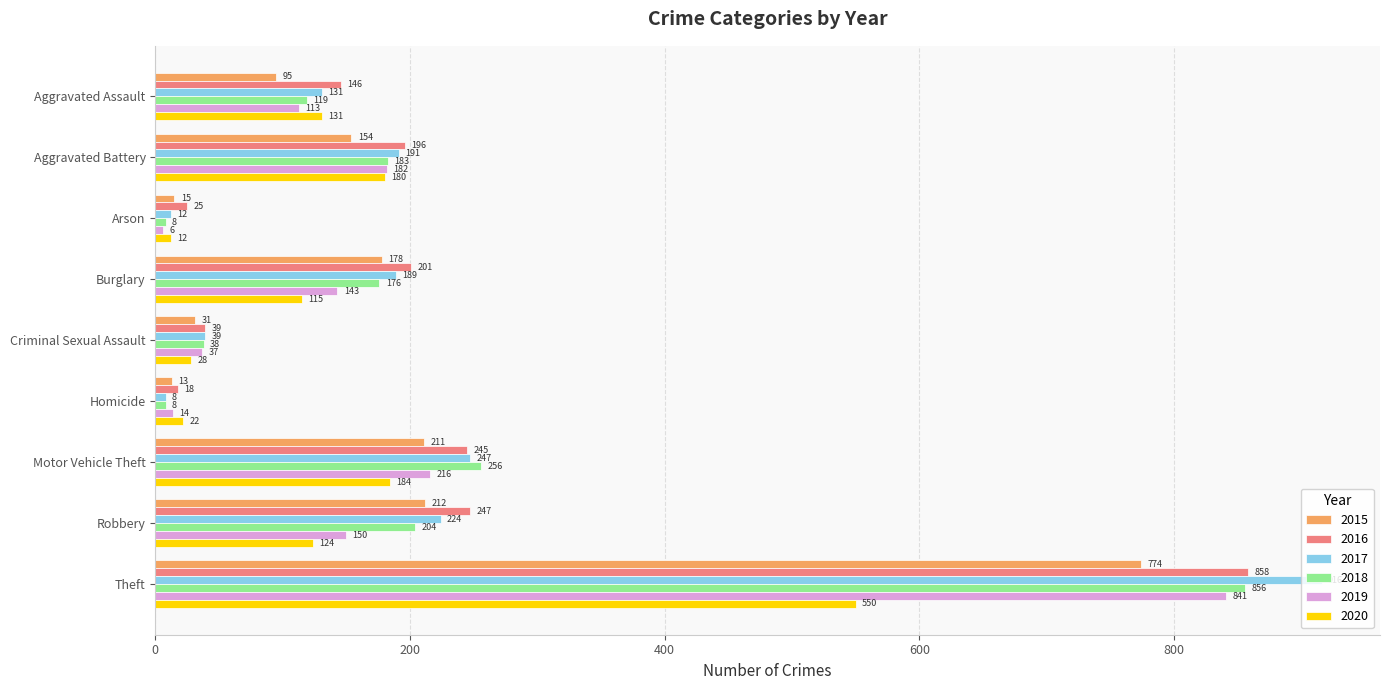

What is the sum of the 2020 values at Criminal Sexual Assault and Theft?

578